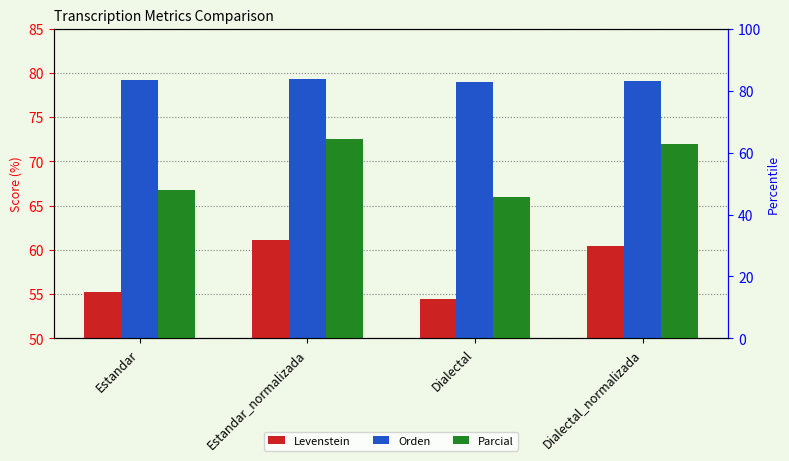

Read the Orden value at Dialectal.

79.0